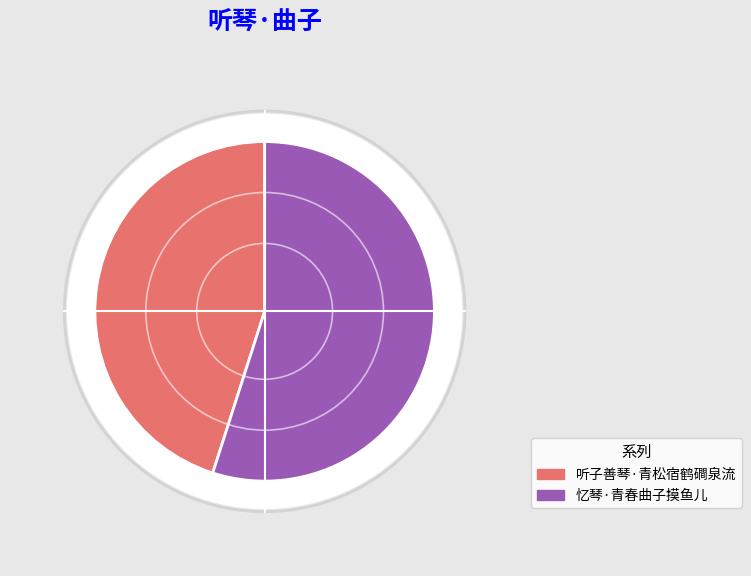

How many segments does this pie chart have?

2